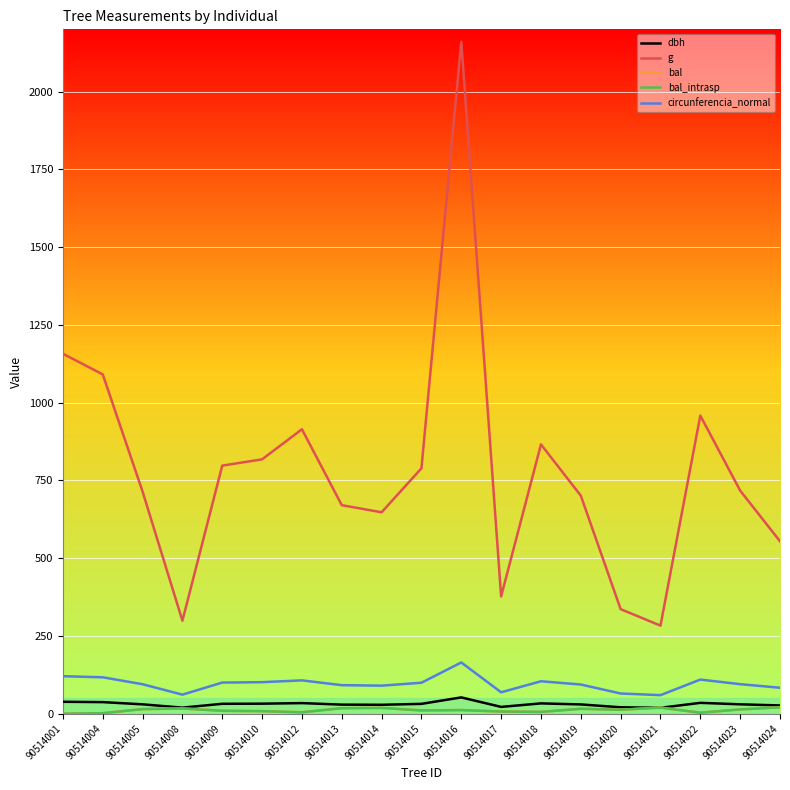

At which category is the sum across all series the highest?

90514016